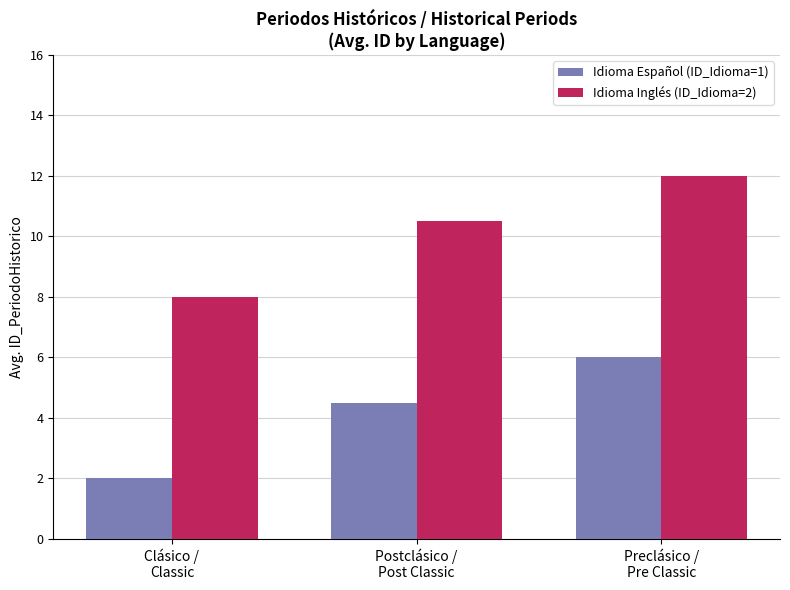

Which series has the largest total across all categories?

Idioma Inglés (ID_Idioma=2)